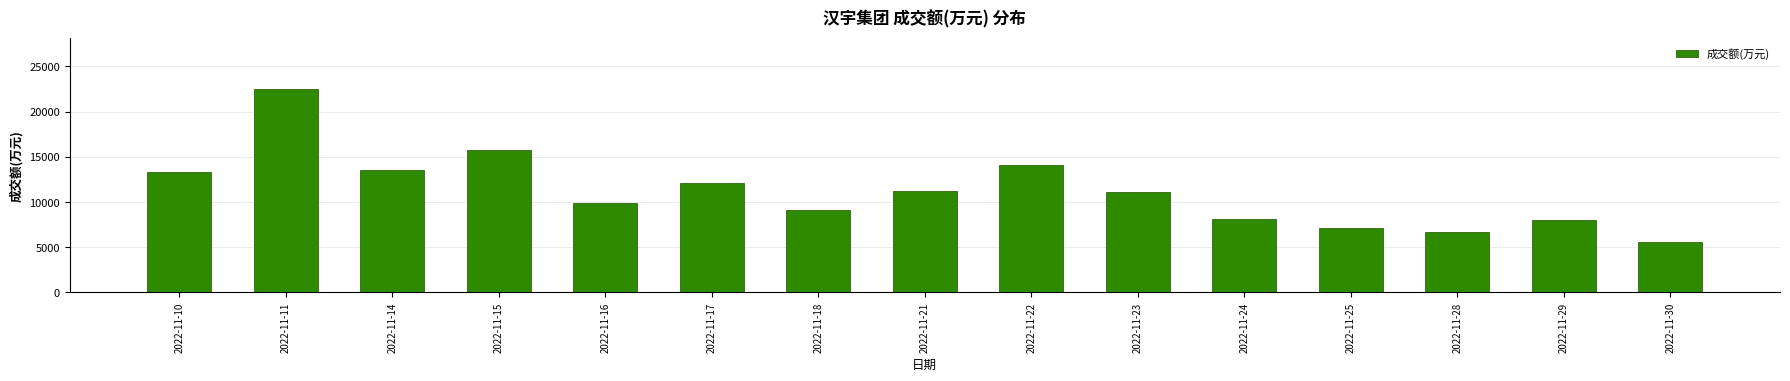

What is the value of the 13th bar from the left?

6643